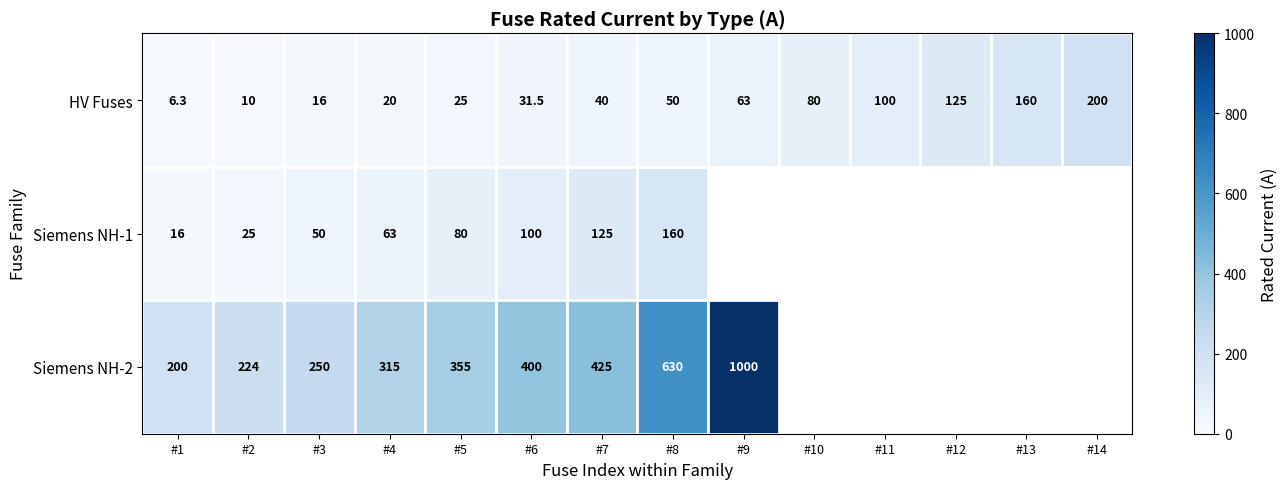

At #4, list the series in order from smallest to largest.

HV Fuses, Siemens NH-1, Siemens NH-2